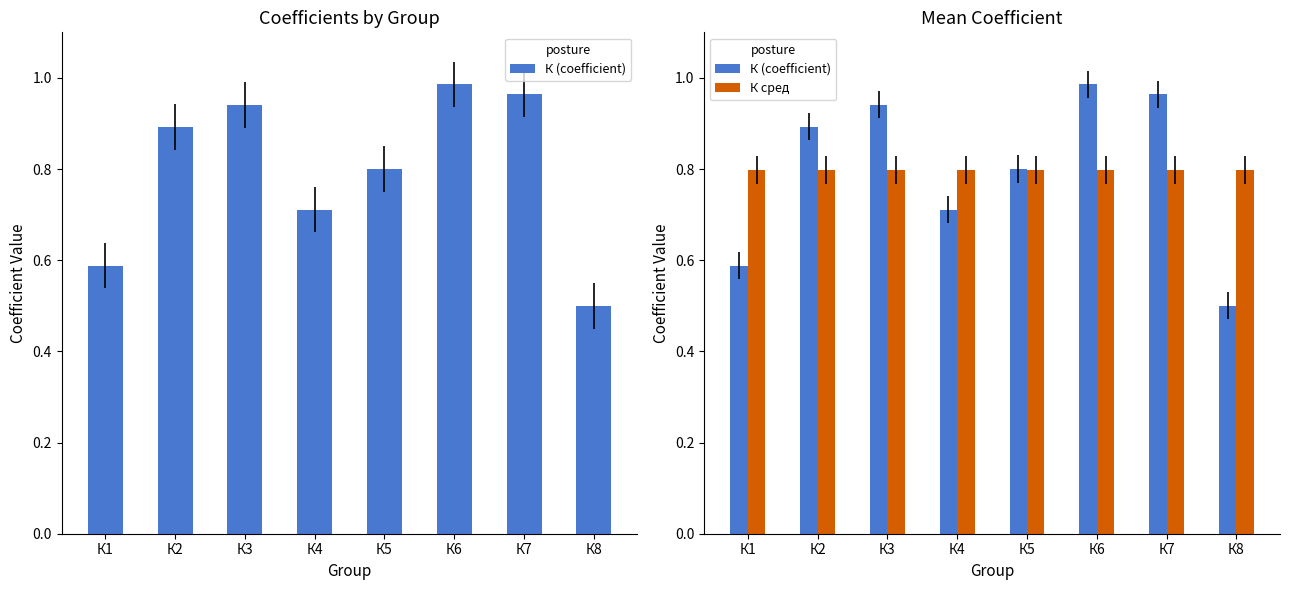

Is the value of К сред at К6 greater than the value of К (coefficient) at К1?

Yes